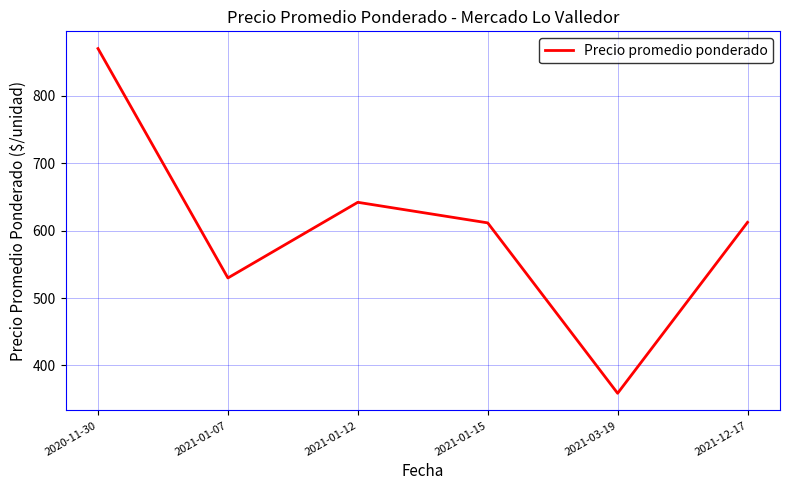

Where is the first local minimum?

2021-01-07